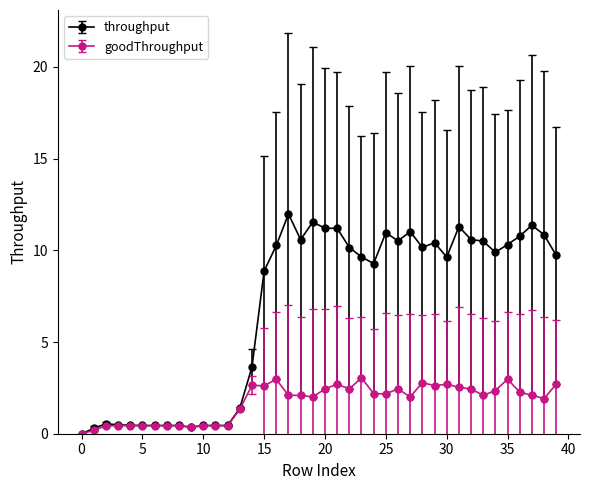

True or false: throughput has more than 1 interior local peaks.

True